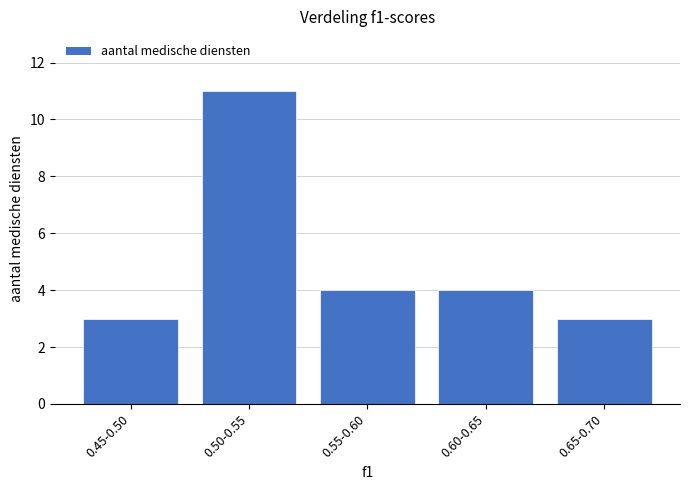

Reading right to left, list all the values displayed in this chart.

3	4	4	11	3